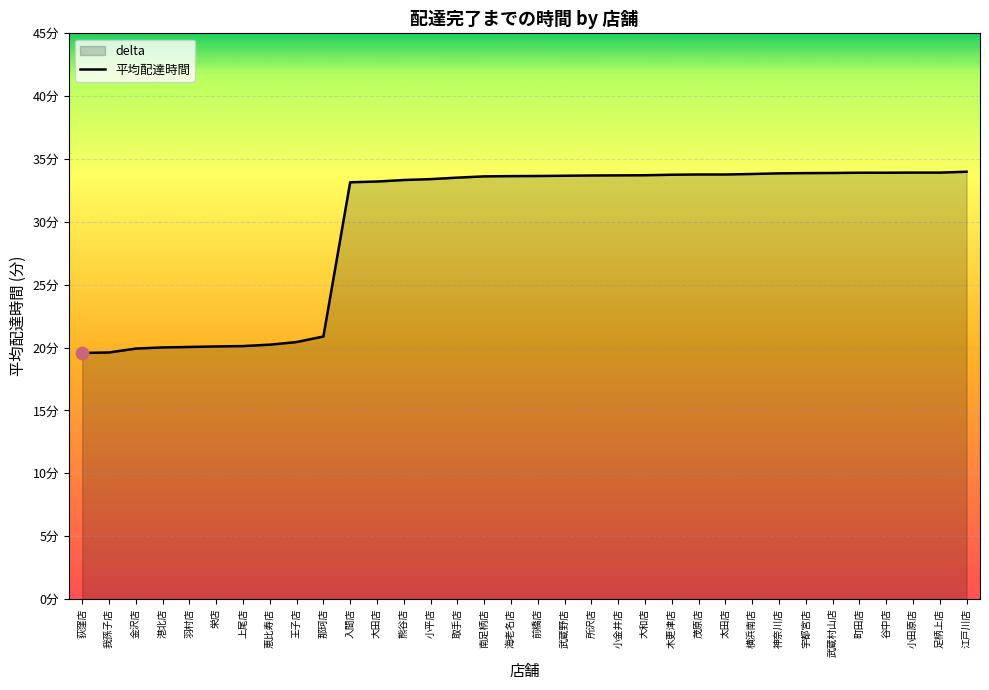

What is the ratio of the value at 大田店 to the value at 所沢店?

1.0